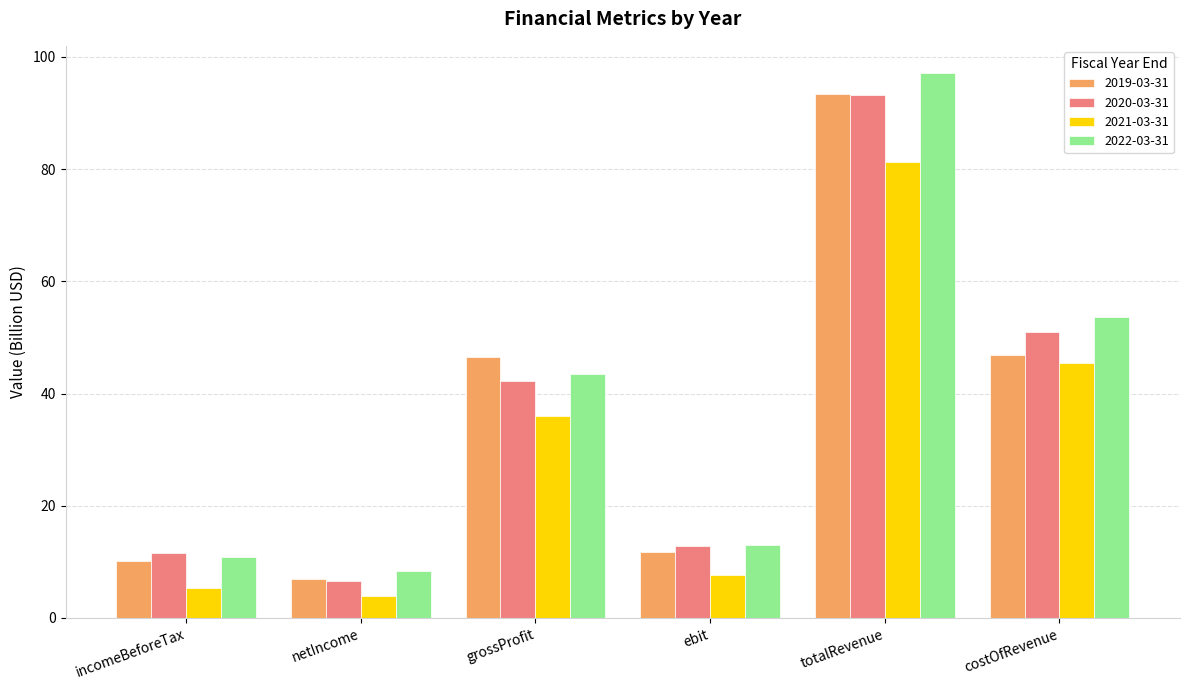

Which category has the lowest value in the 2020-03-31 series?

netIncome